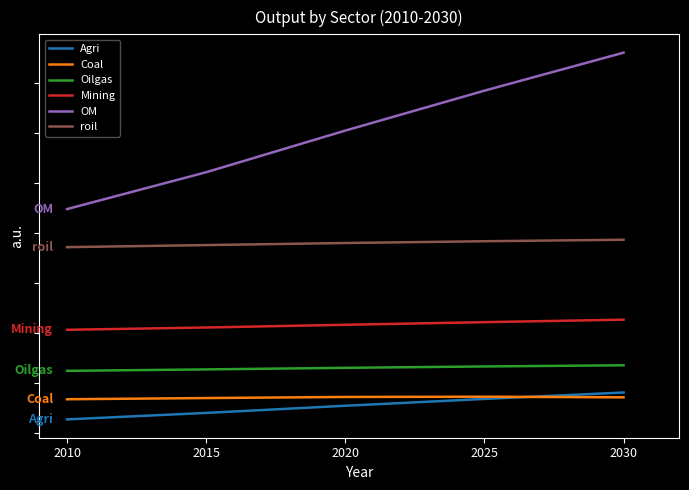

Does the chart have visible grid lines?

No